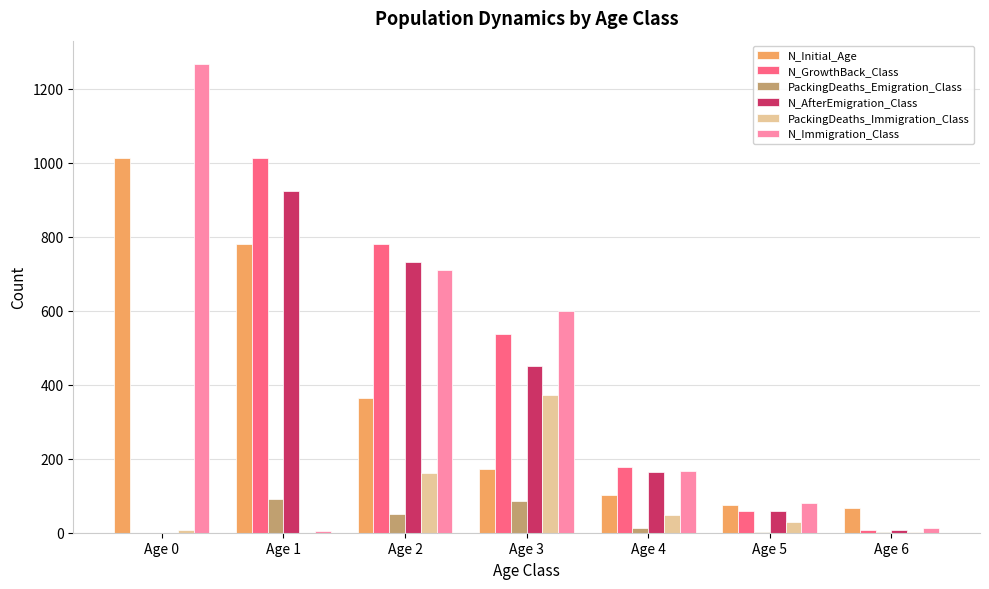

Read the N_Initial_Age value at Age 0, to the nearest 10.

1010